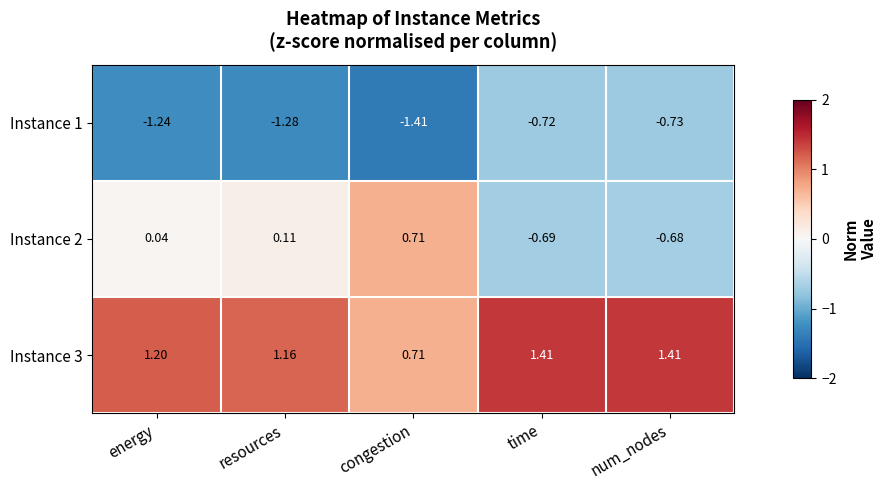

At which category is the sum across all series the highest?

congestion